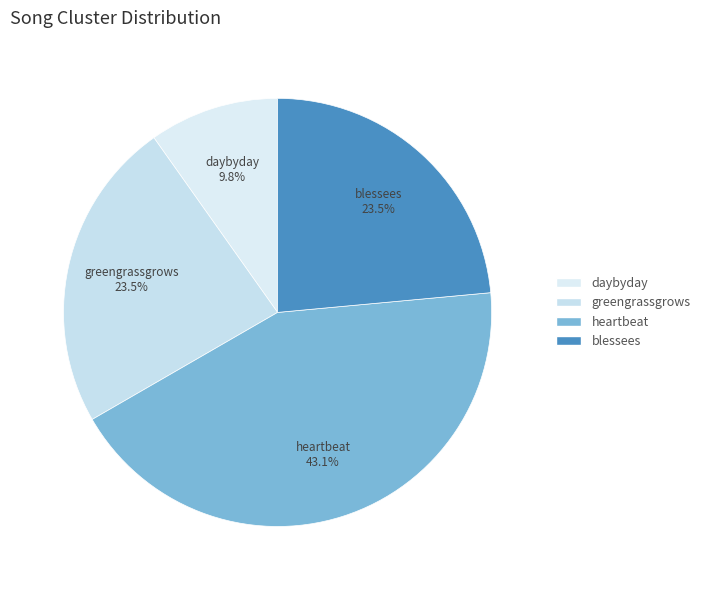

Is there any slice that represents more than half of the pie?

No